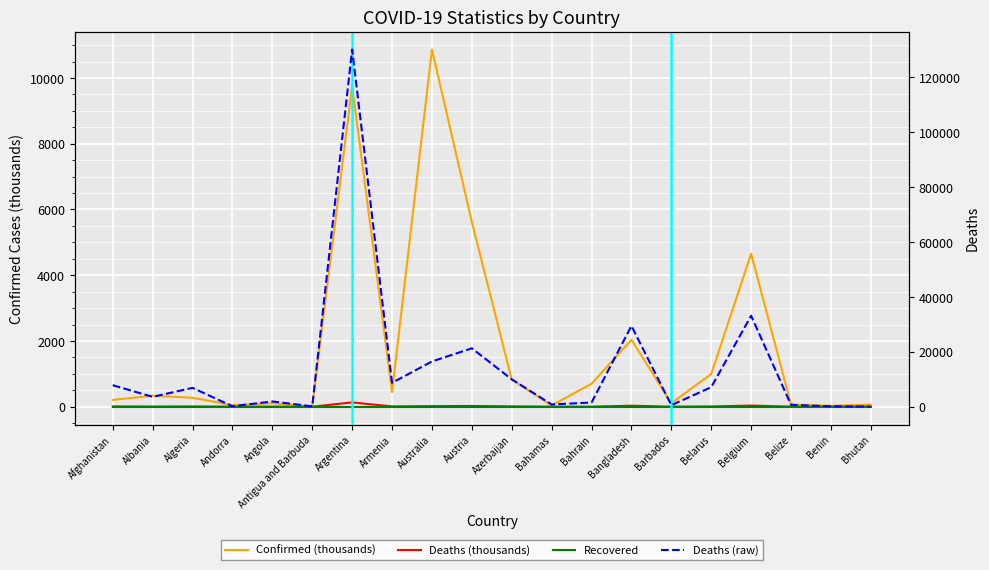

What is the difference between the maximum and minimum values in the Deaths (raw) series?

130020.0